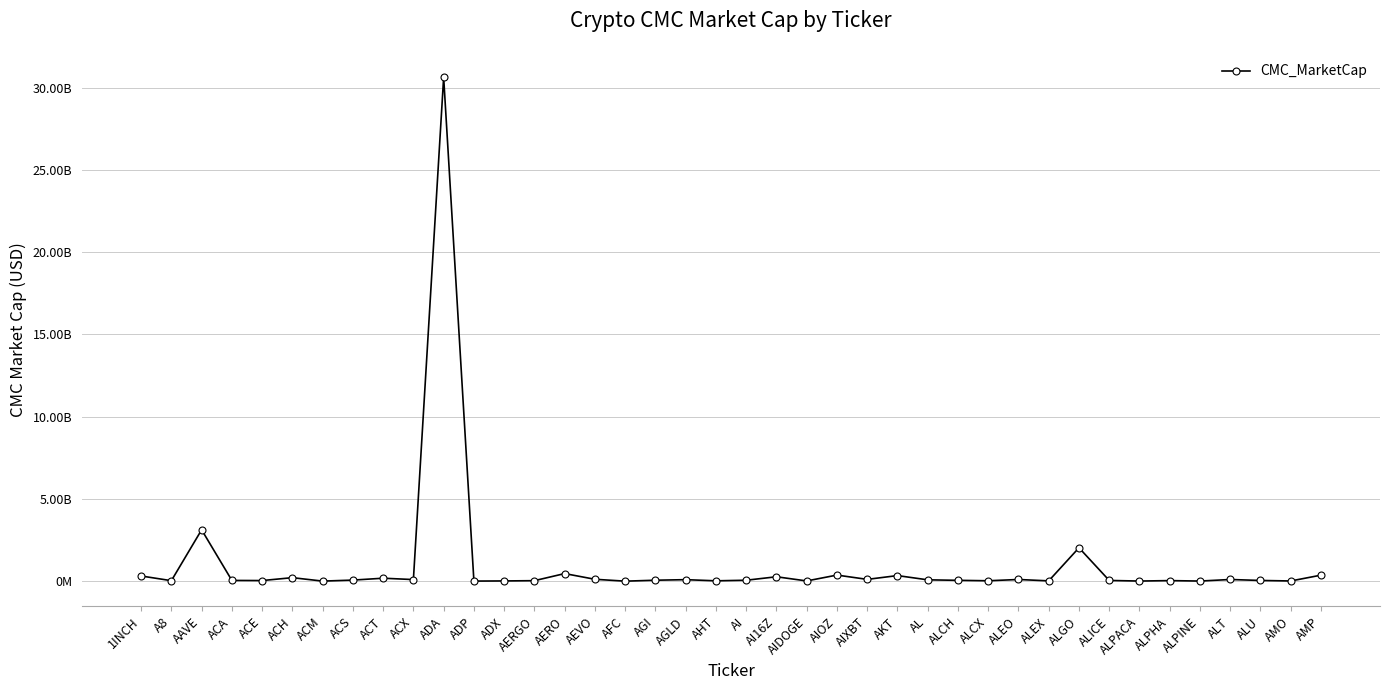

True or false: there are more than 2 points higher than both neighbors.

True